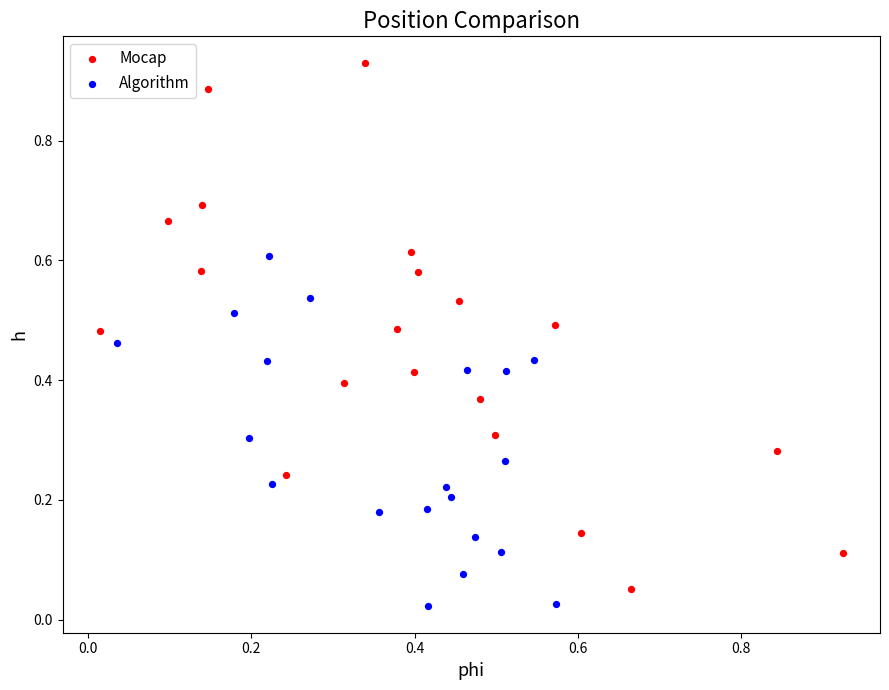

Which series reaches the maximum Y coordinate?

Mocap